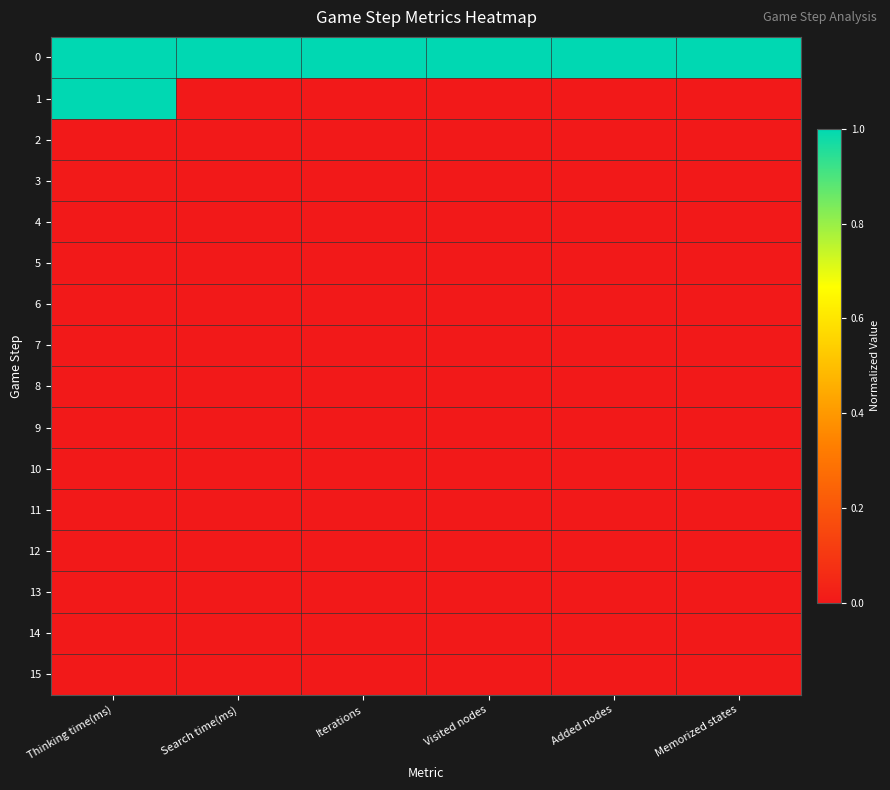

What is the greatest value displayed?

1.0